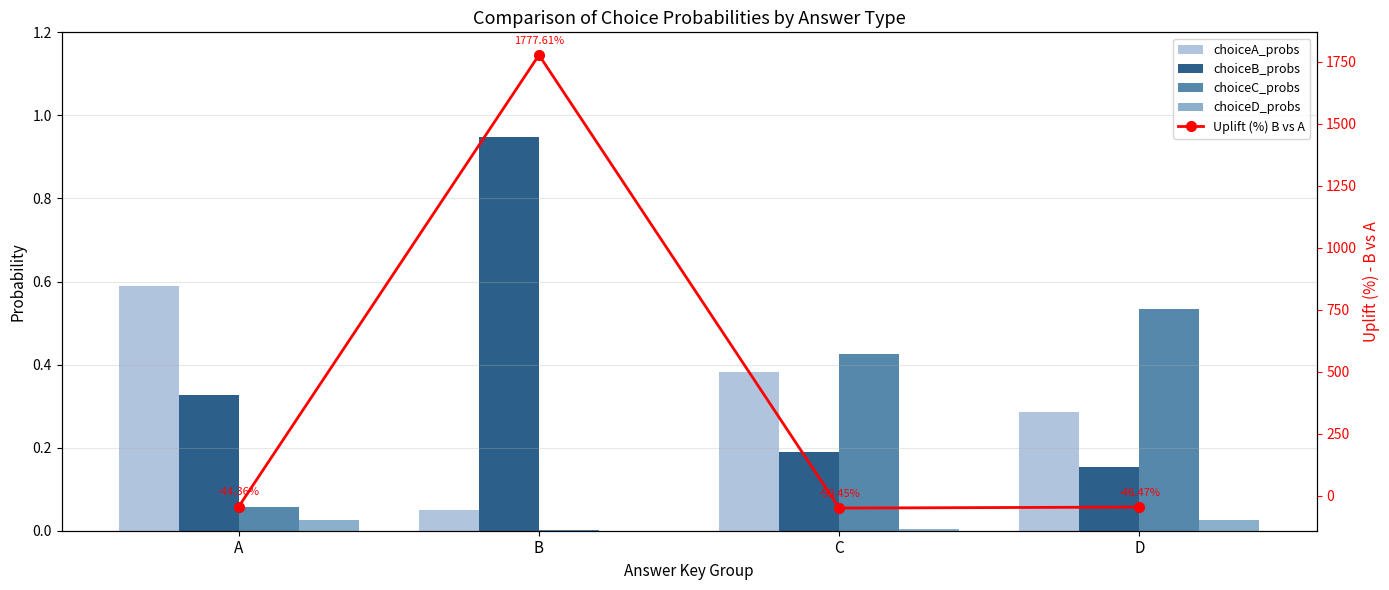

What is the difference between the highest and lowest values at C?

50.9